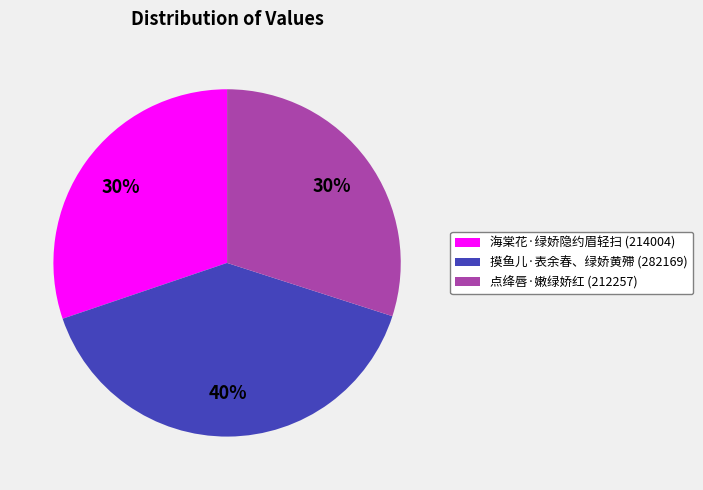

To the nearest percent, what portion does 摸鱼儿·表余春、绿娇黄殢 represent?

40%